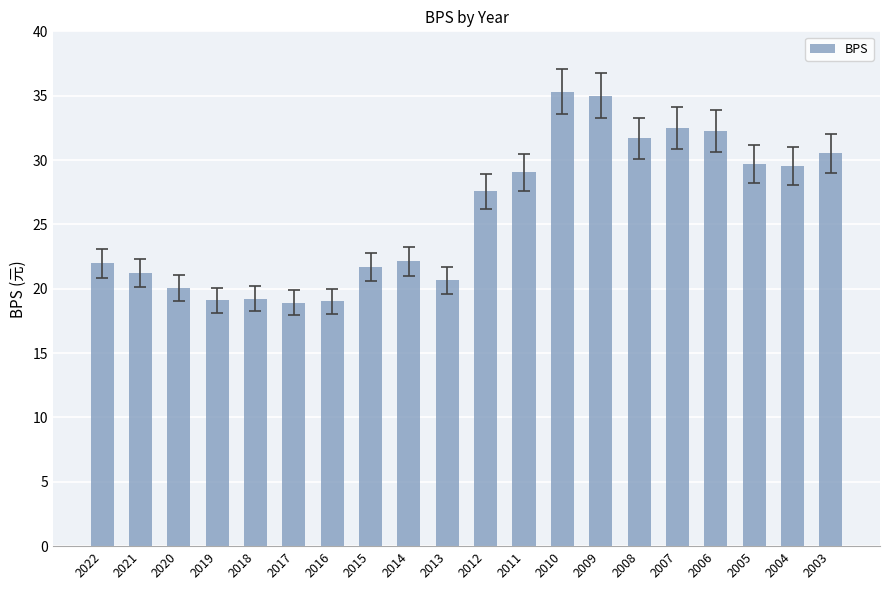

What is the value of the 1st bar from the left?

22.0